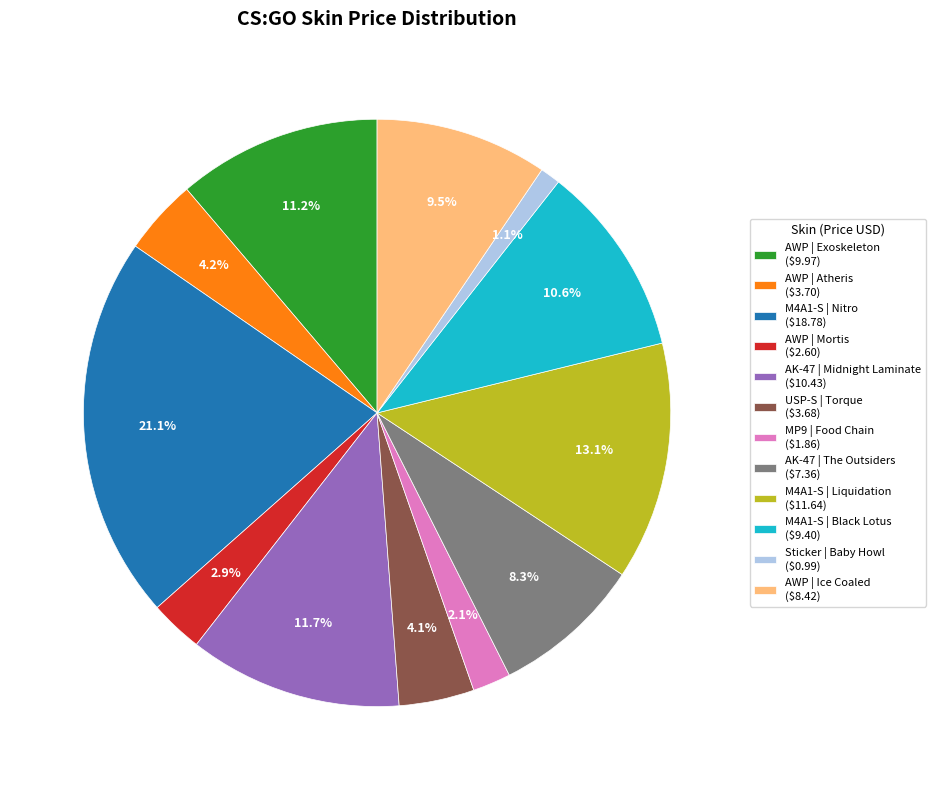

Which category has the smallest portion of the pie?

Sticker | Baby Howl